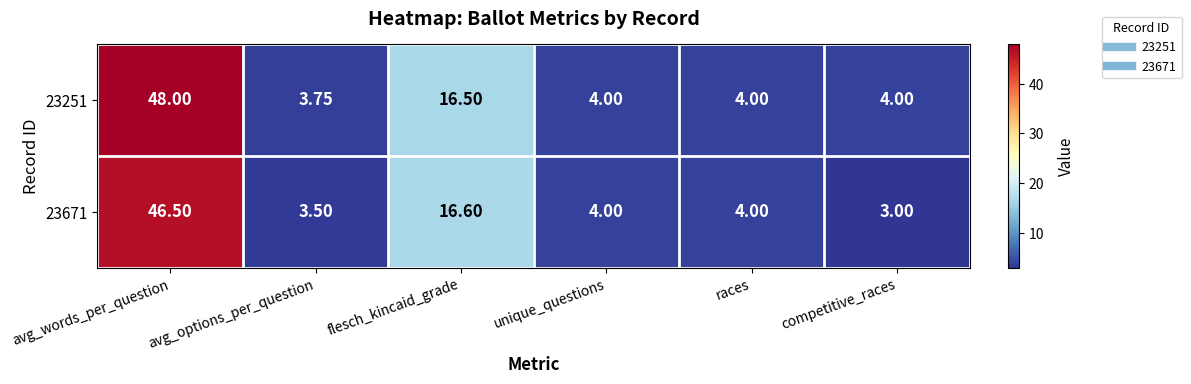

At which label does 23671 first exceed 4?

avg_words_per_question